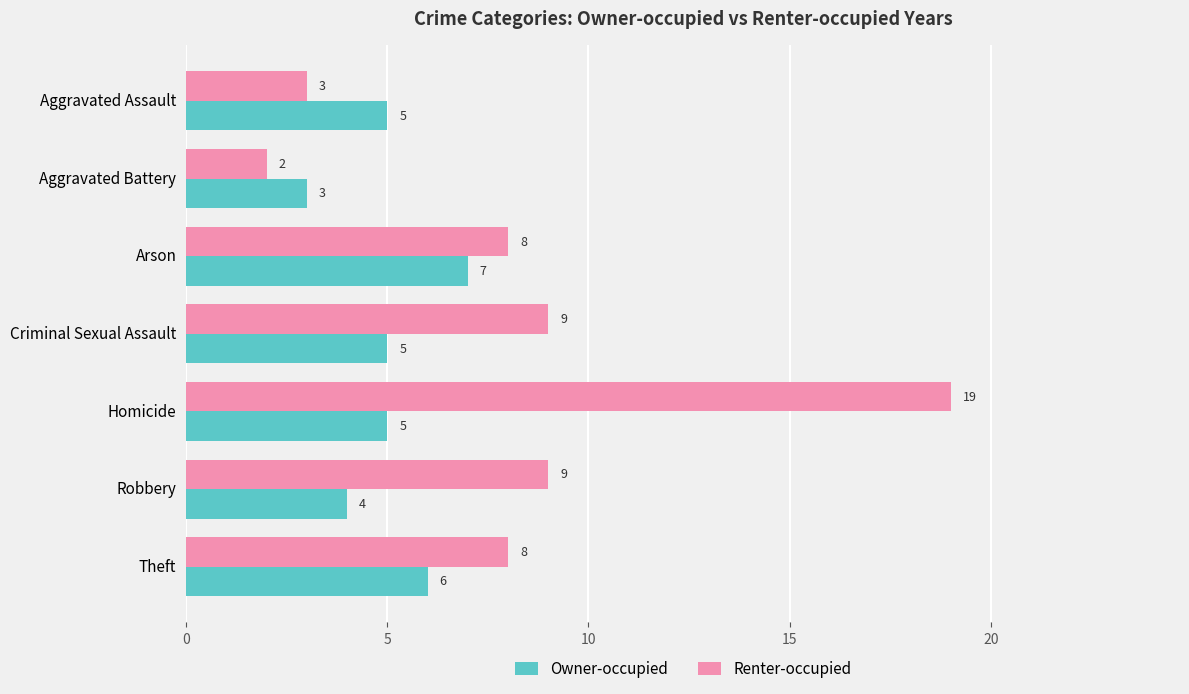

What is the total value across all series at Aggravated Assault?

8